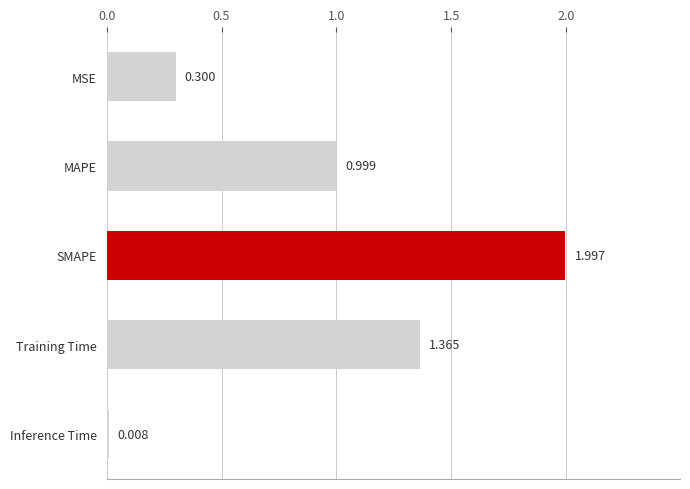

Between Training Time and MSE, which is larger?

Training Time